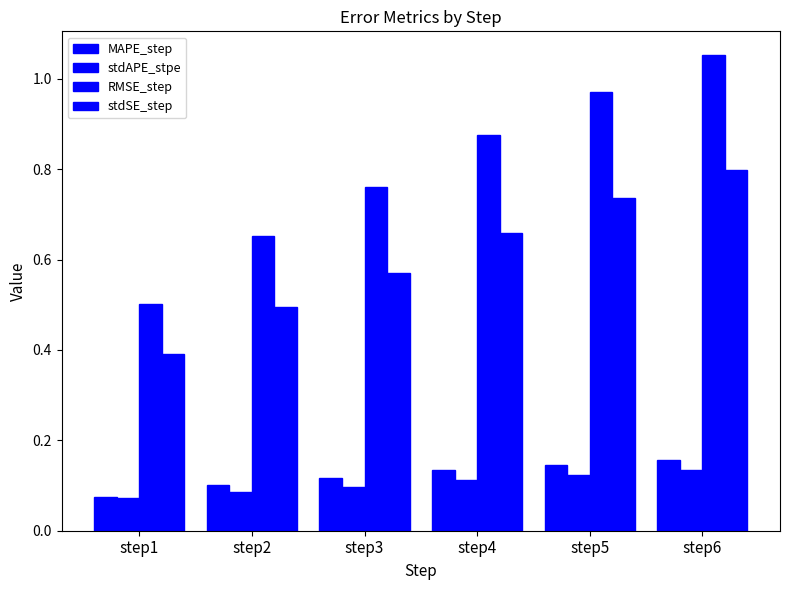

How many data points does each series have?

6